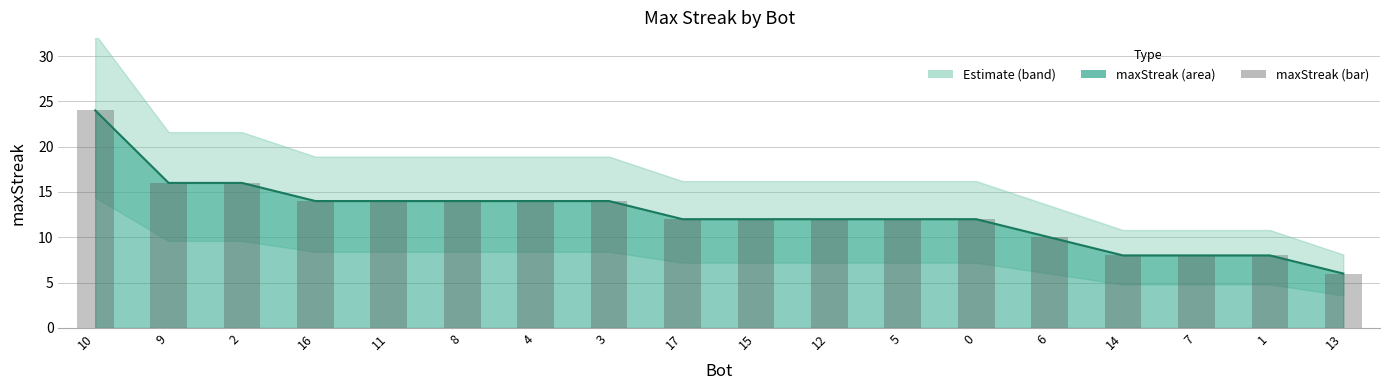

Reading left to right, transcribe all the data shown in this chart.

maxStreak (line): 24	16	16	14	14	14	14	14	12	12	12	12	12	10	8	8	8	6
maxStreak (bar): 24	16	16	14	14	14	14	14	12	12	12	12	12	10	8	8	8	6